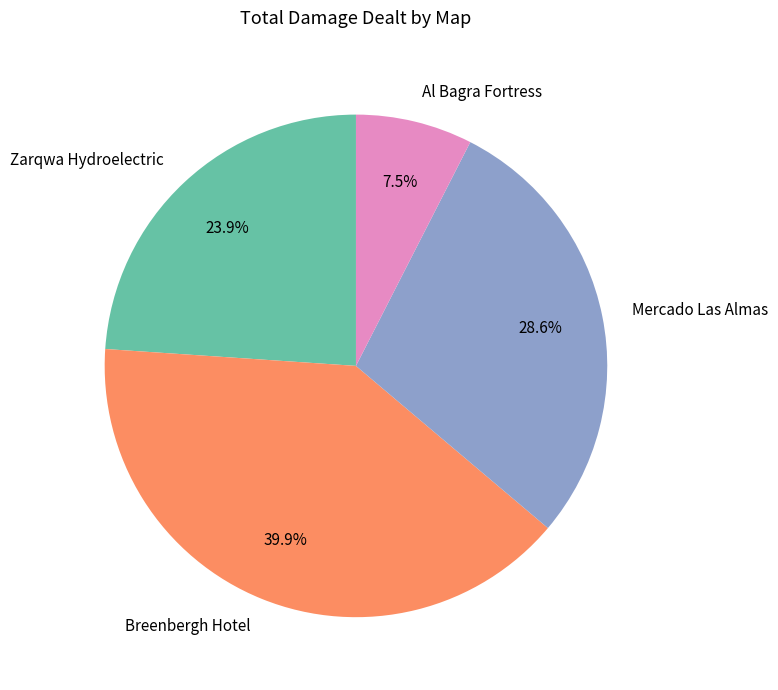

Is Breenbergh Hotel the majority of the pie?

No